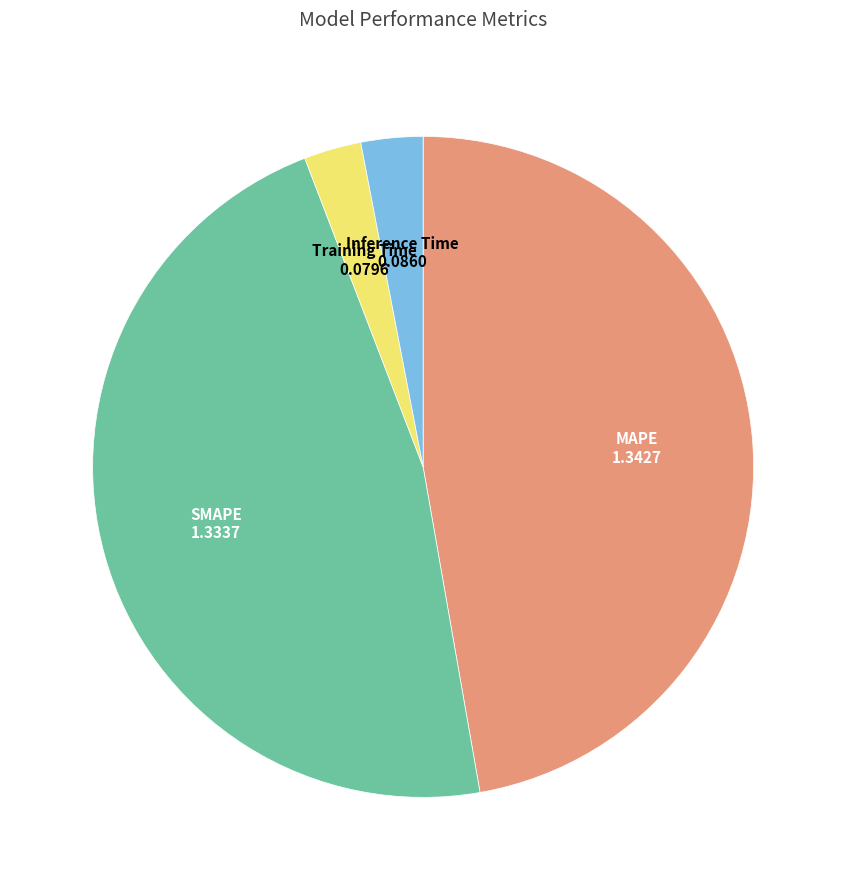

Combined, do Inference Time and Training Time account for over 50%?

No